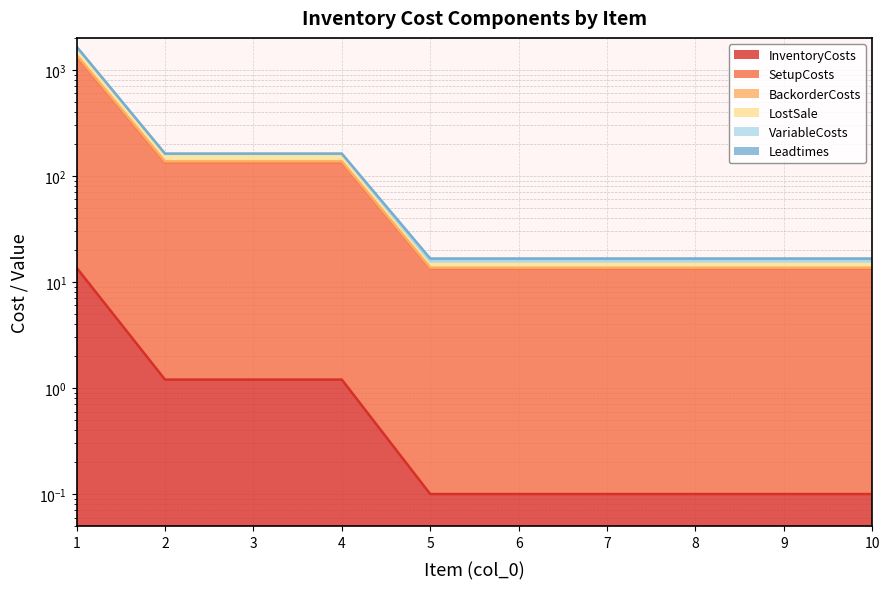

True or false: SetupCosts has more than 2 points higher than both neighbors.

False